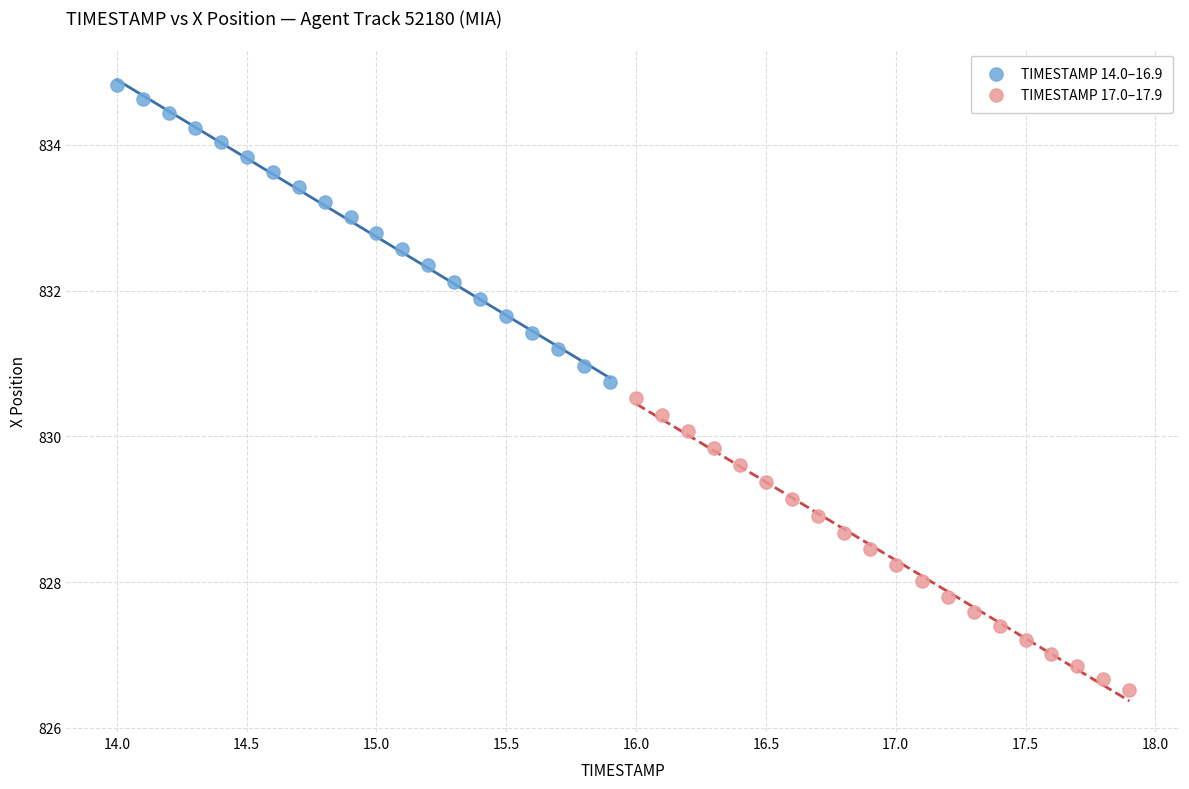

Which series has the widest spread of Y values?

TIMESTAMP 14.0–16.9